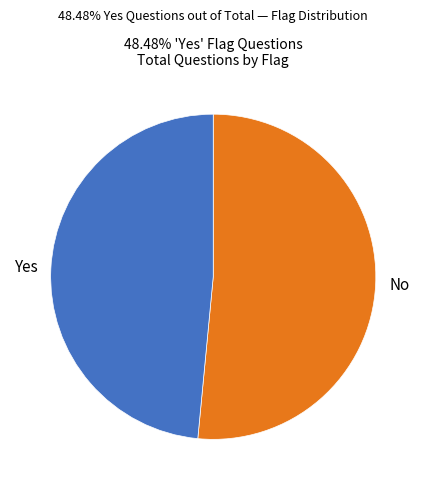

Count the number of slices in the pie.

2